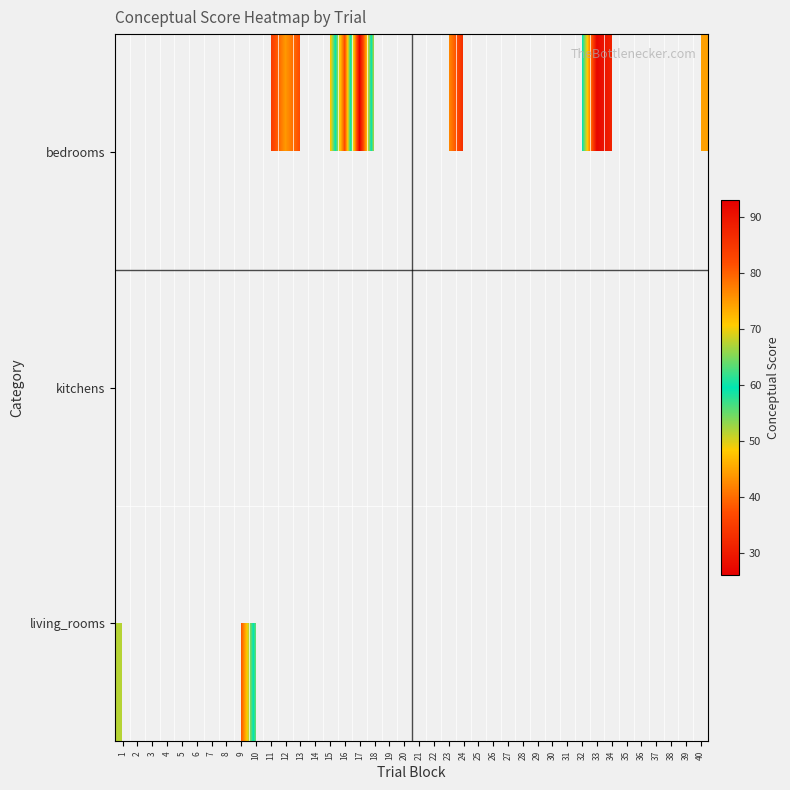

How many distinct data groups are displayed?

3